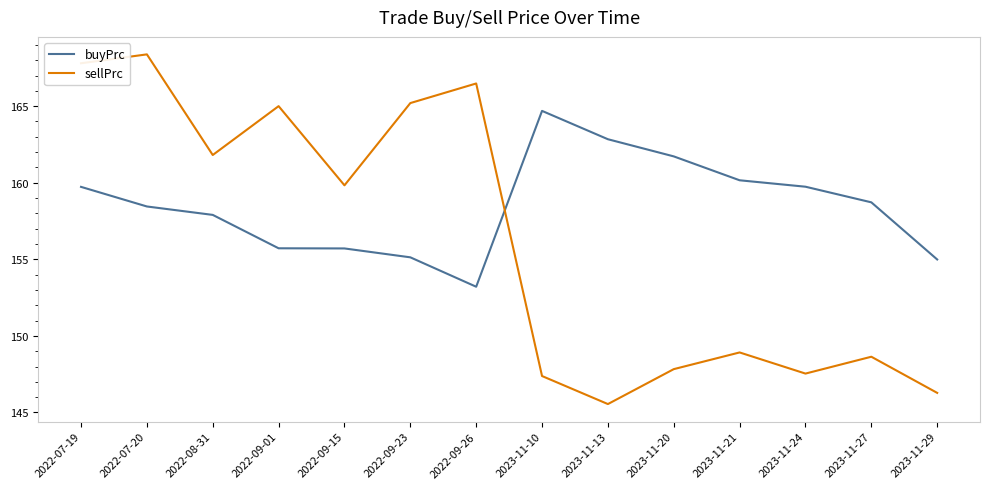

At 2023-11-24, list the series in order from largest to smallest.

buyPrc, sellPrc